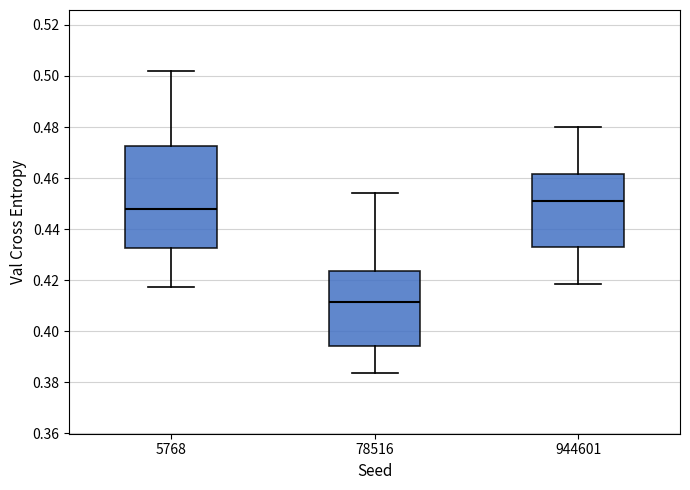

Reading left to right, read every box against the y-axis: the position of its median line, the range the box covers, and the ends of its whiskers. The values are not printed on the chart, so give them approximately, as read against the axis.

5768: median 0.448, box 0.432 to 0.472, whiskers 0.418 to 0.502
78516: median 0.412, box 0.394 to 0.424, whiskers 0.384 to 0.454
944601: median 0.452, box 0.432 to 0.462, whiskers 0.418 to 0.480